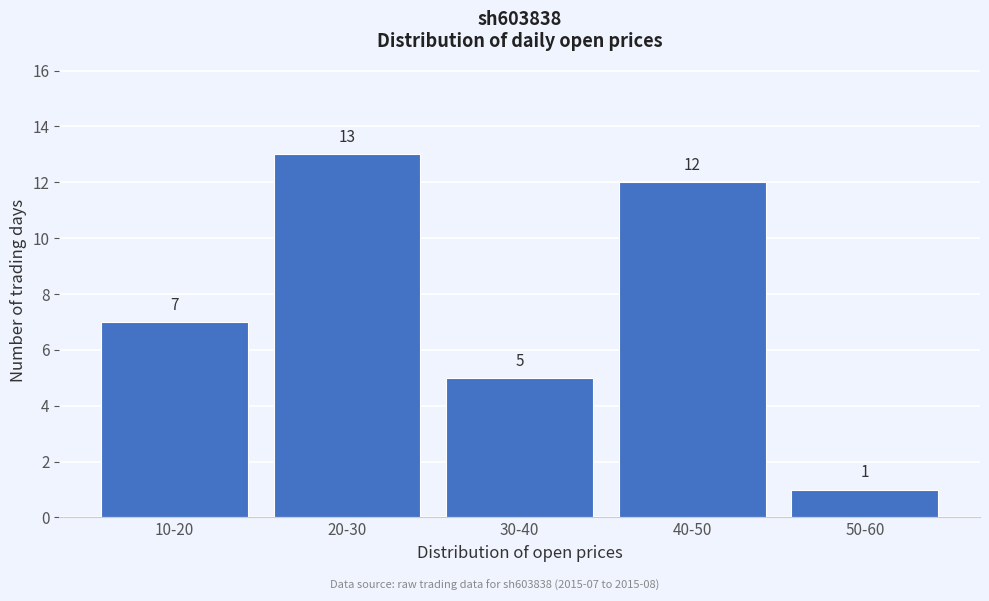

Reading left to right, list all the values displayed in this chart.

7	13	5	12	1